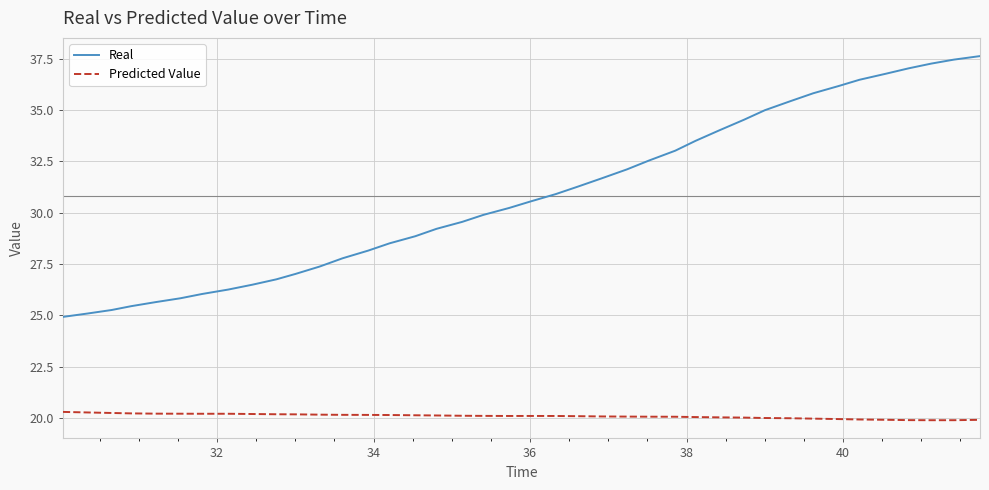

What is the difference between the maximum and minimum values in the Real series?

12.7